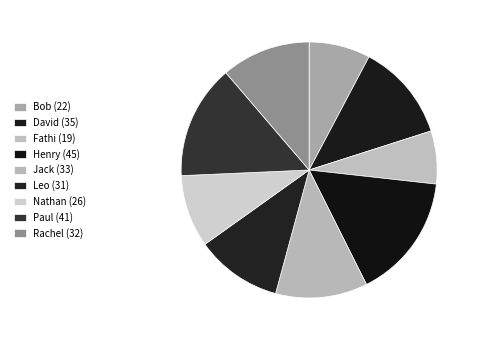

What is the change in value from Nathan to Rachel?

+6